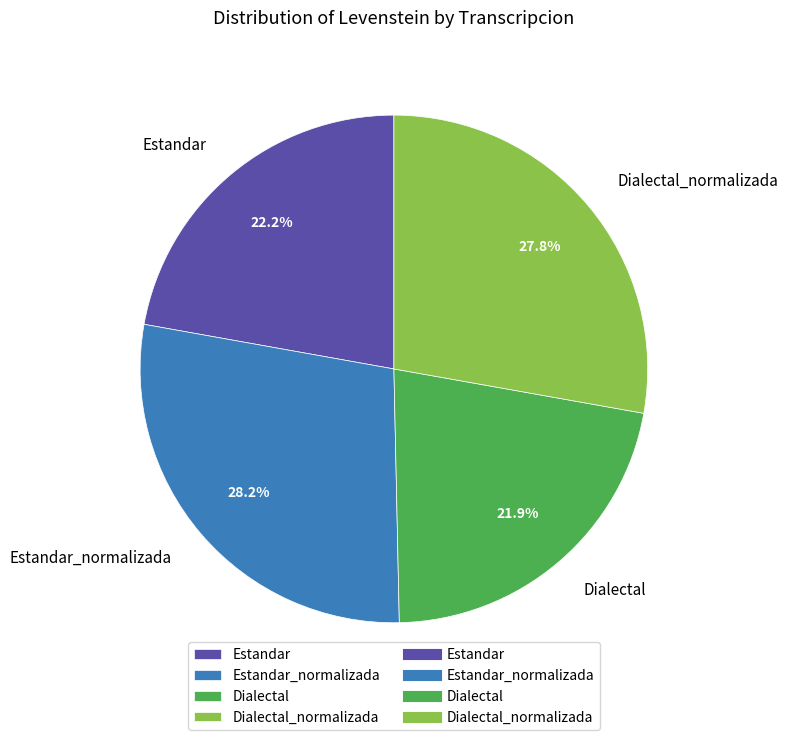

Between Estandar and Dialectal_normalizada, which is larger?

Dialectal_normalizada